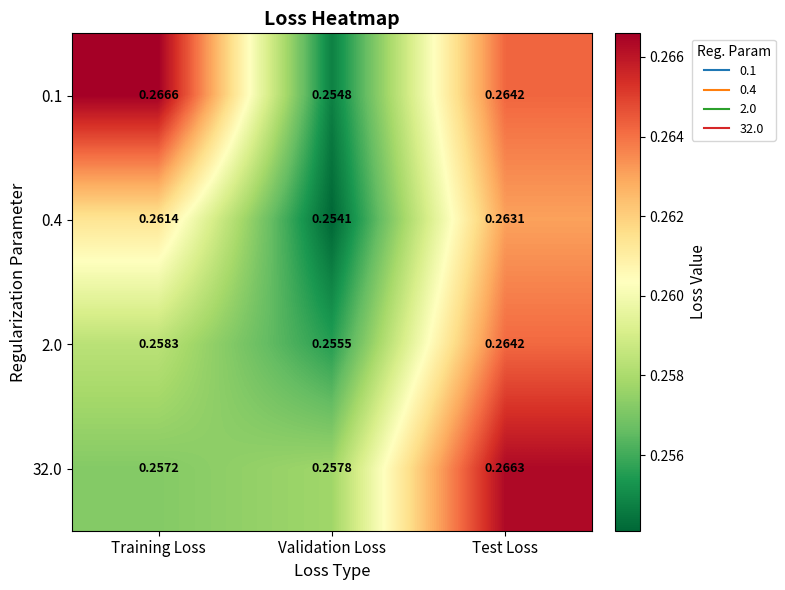

What is the total value across all series at Validation Loss?

1.0